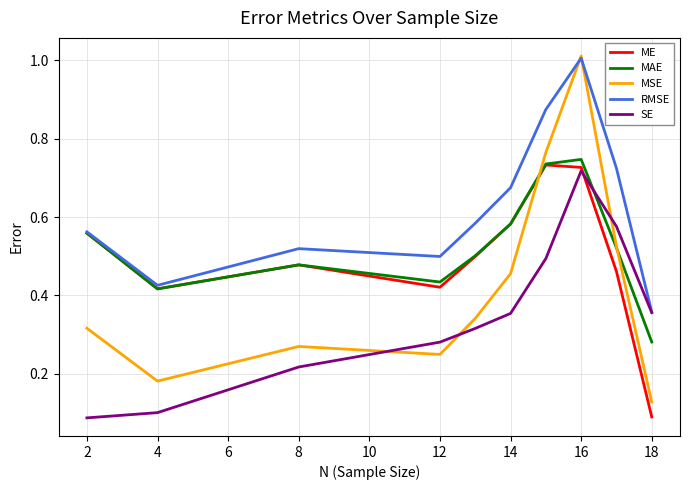

The ME series shows 0.3 at 6. True or false?

False